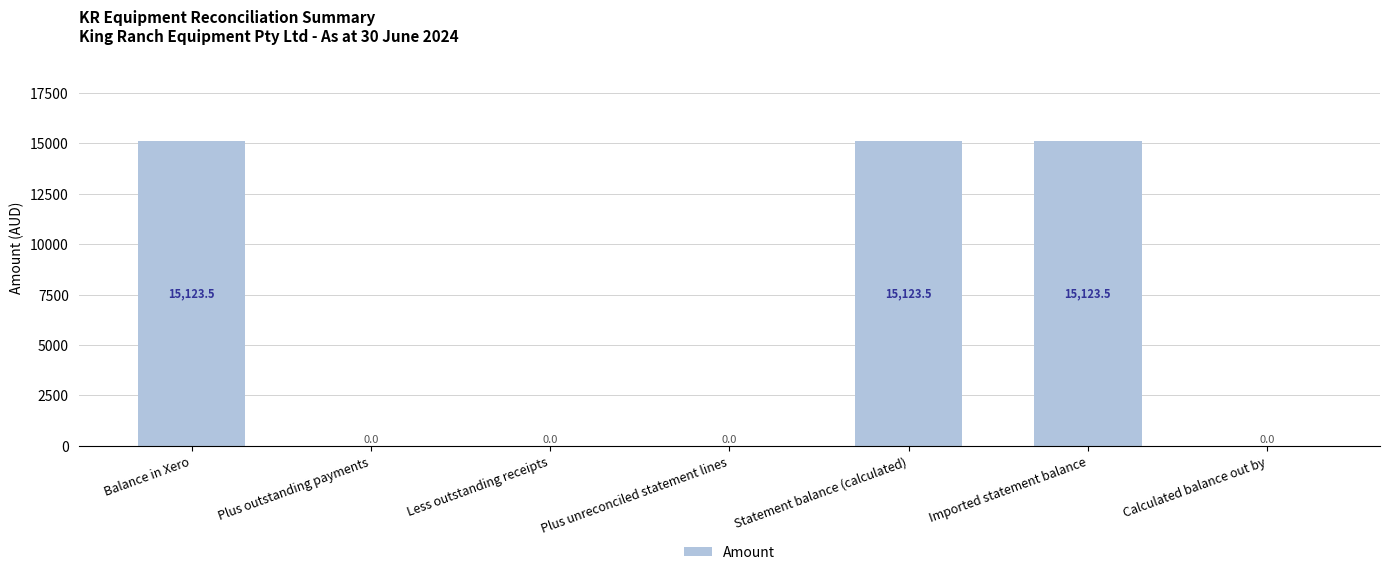

What is the difference between the values at Plus outstanding payments and Statement balance (calculated)?

15123.5